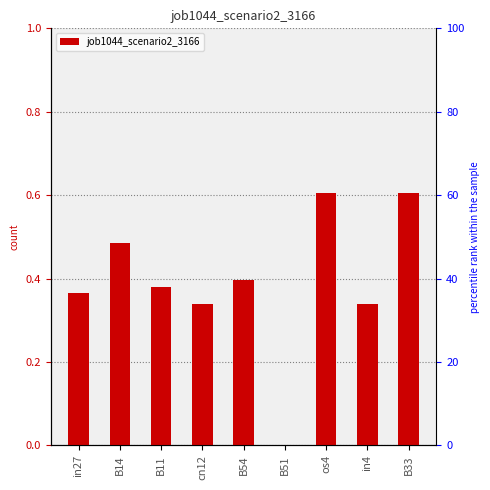

Rank the categories by value from highest to lowest.

os4, B33, B14, B54, B11, in27, cn12, in4, B51